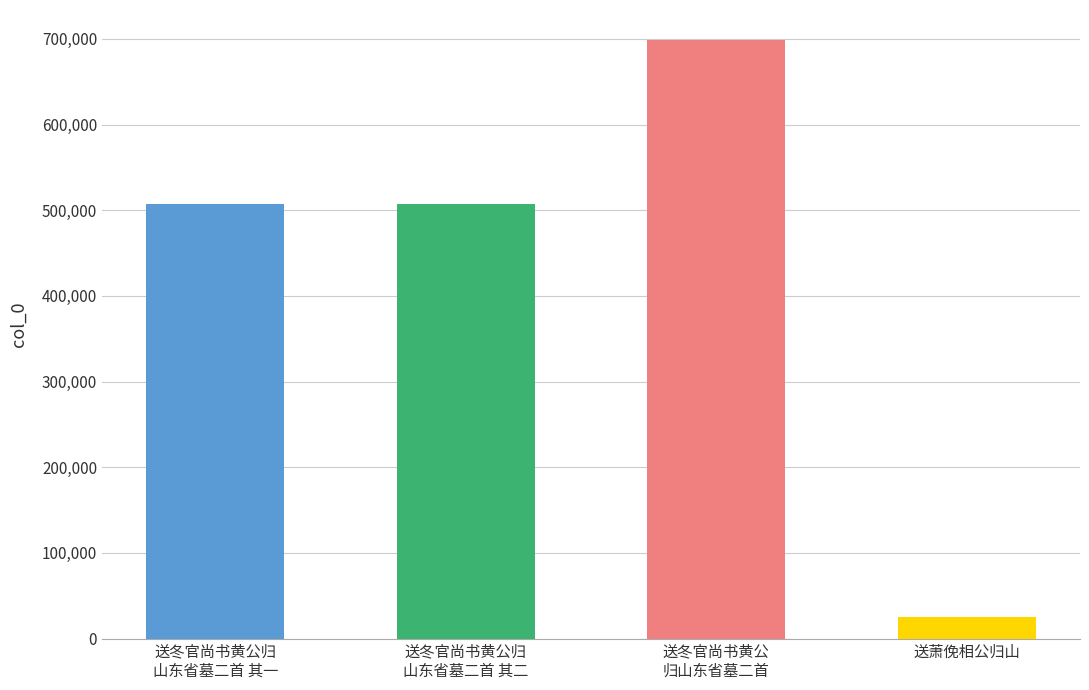

What is the greatest value displayed?

698731